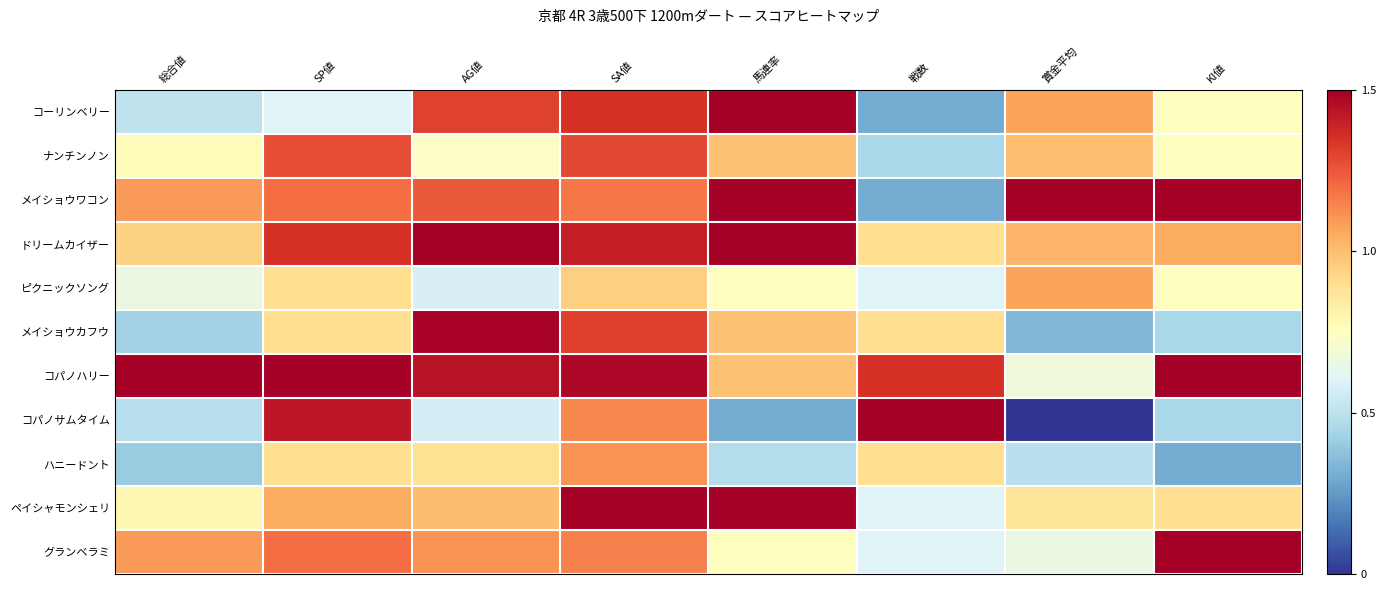

Which series changed the most between 馬連率 and KI値?

コーリンベリー